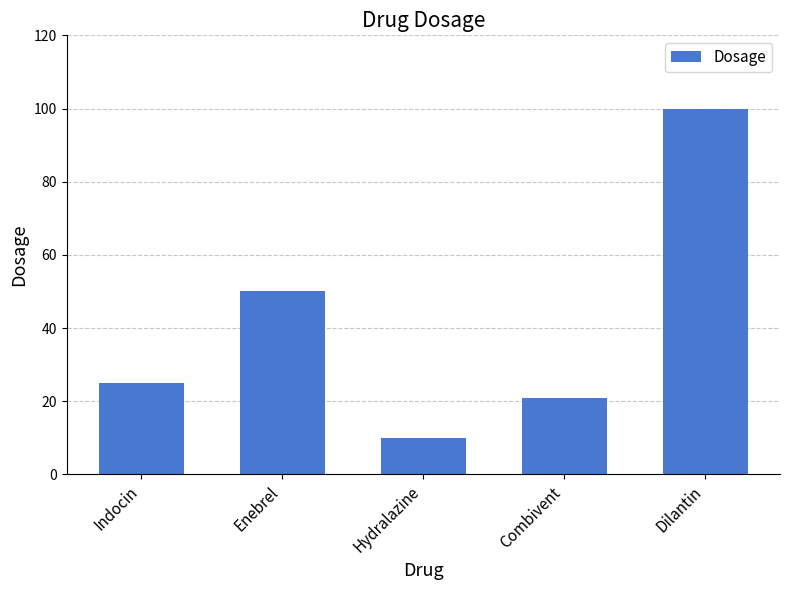

Is it true that the value at Combivent is 21?

True